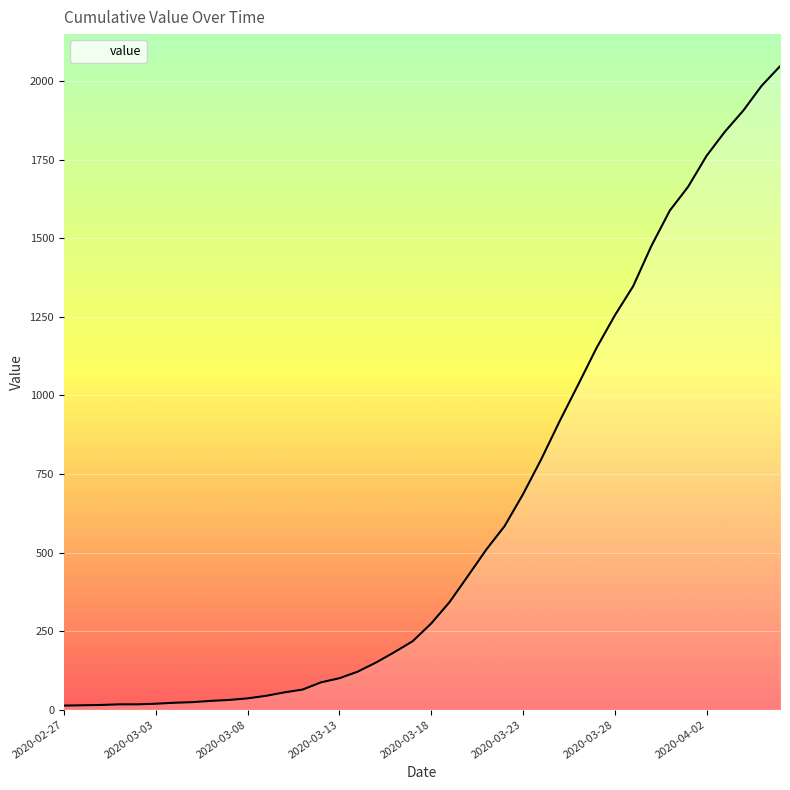

What is the value of the 2nd point from the left?

14